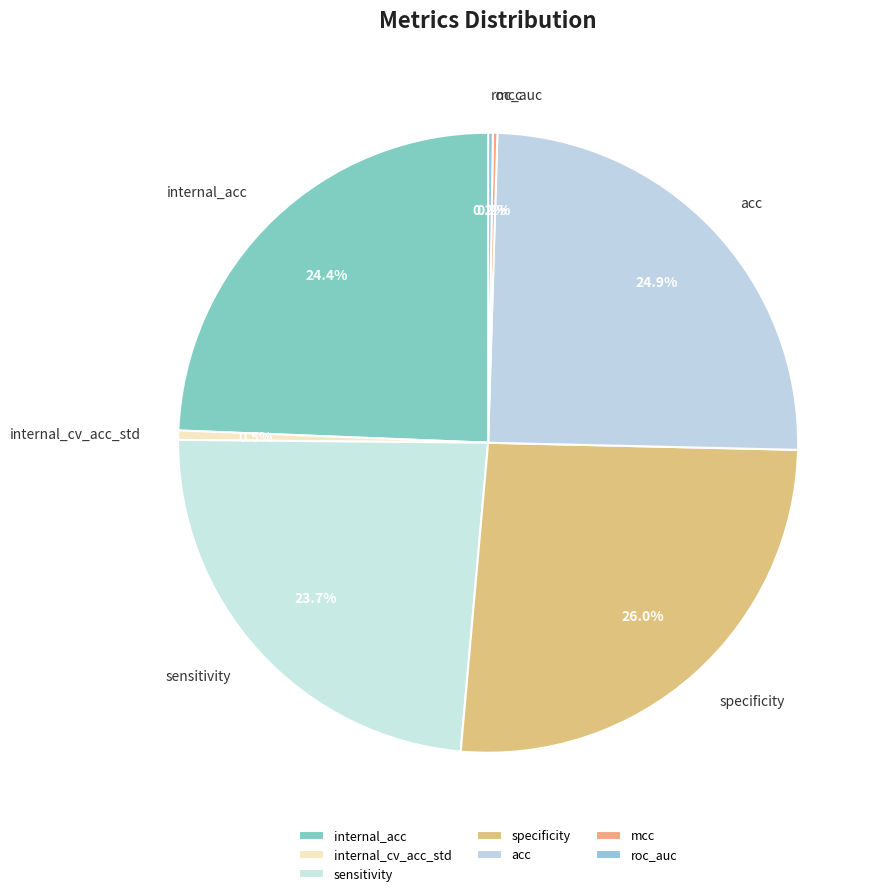

How much of the chart is everything except acc?

75.1%